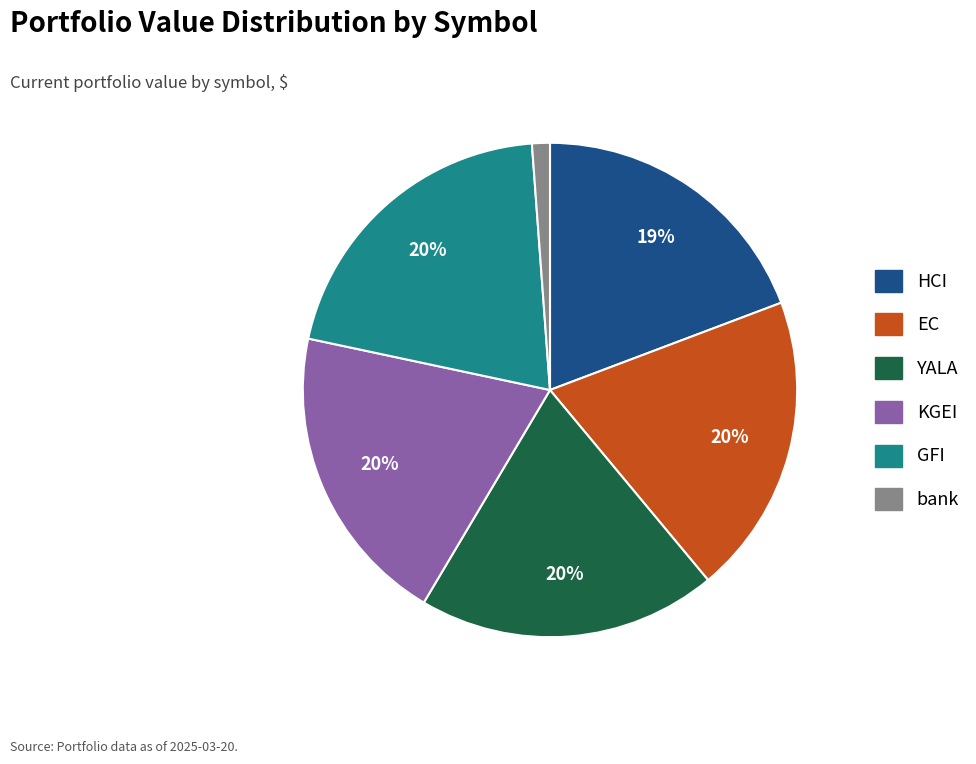

Is the sum of bank and KGEI greater than half?

No